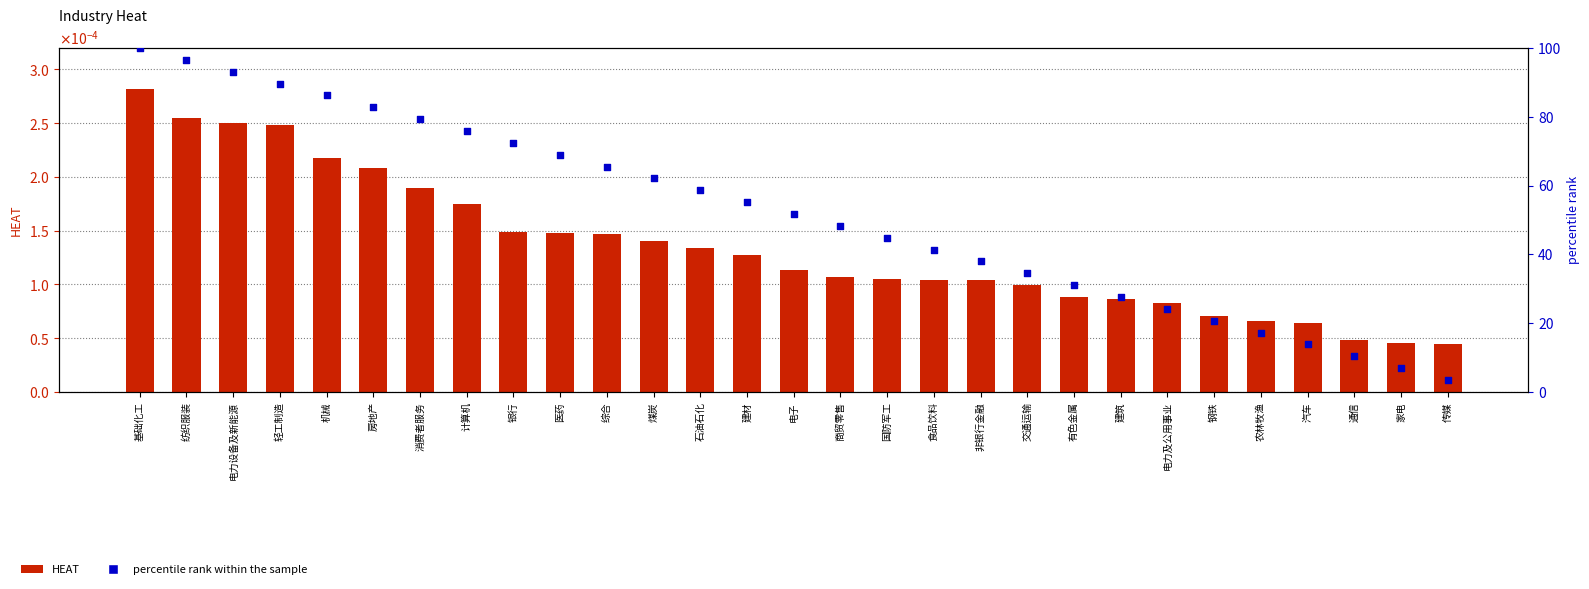

At which category is the sum across all series the highest?

基础化工